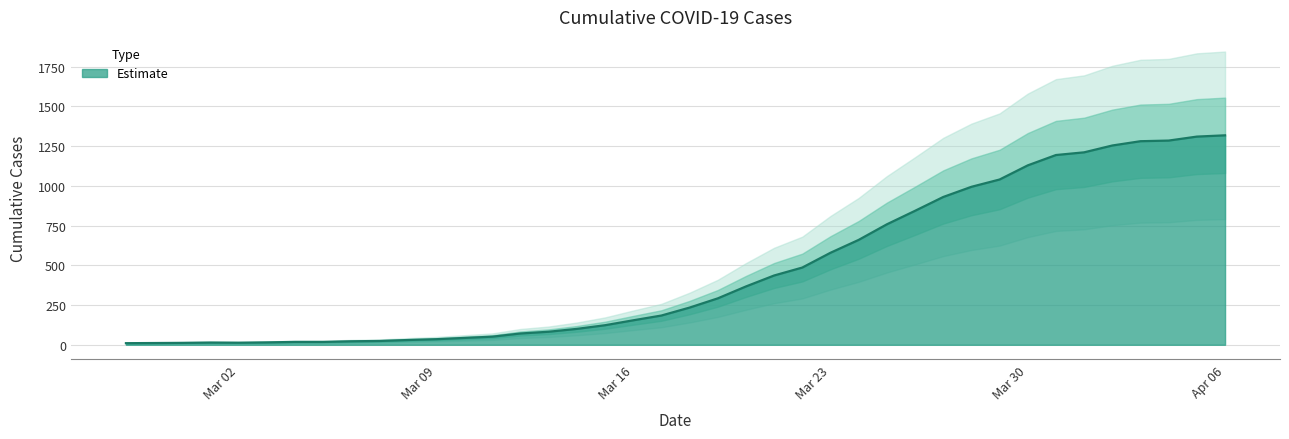

Where is the first local minimum?

Mar 02